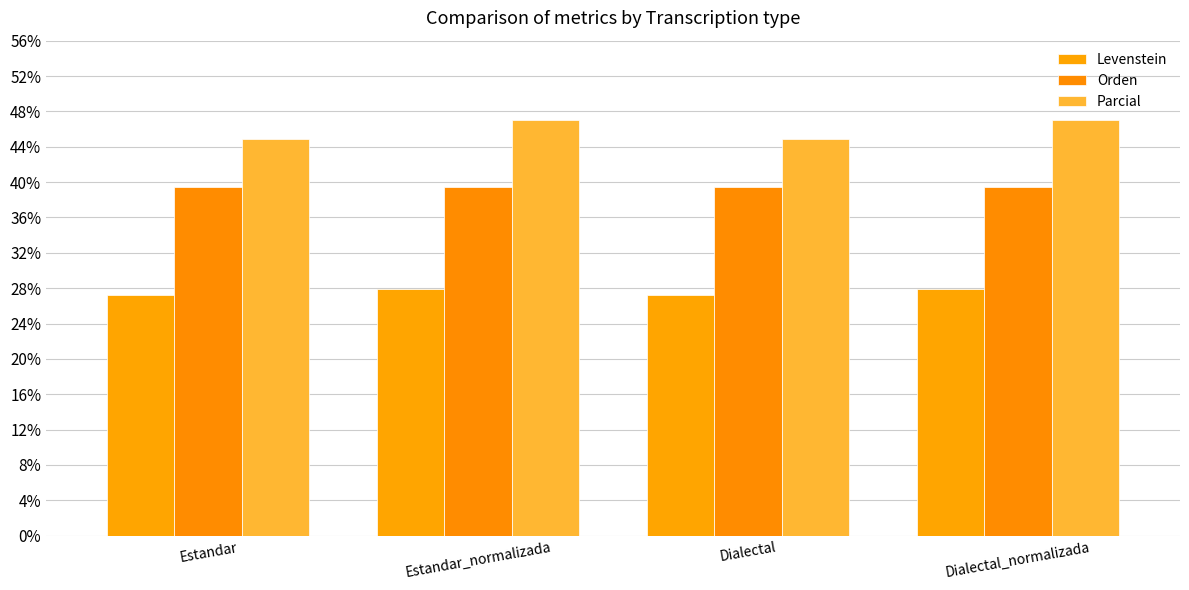

What position from the left is Dialectal_normalizada?

4